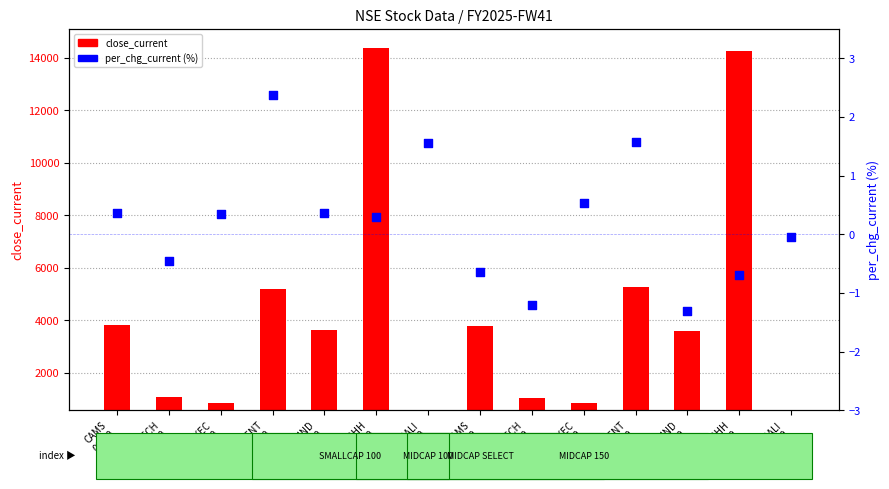

Which series has the largest total across all categories?

close_current